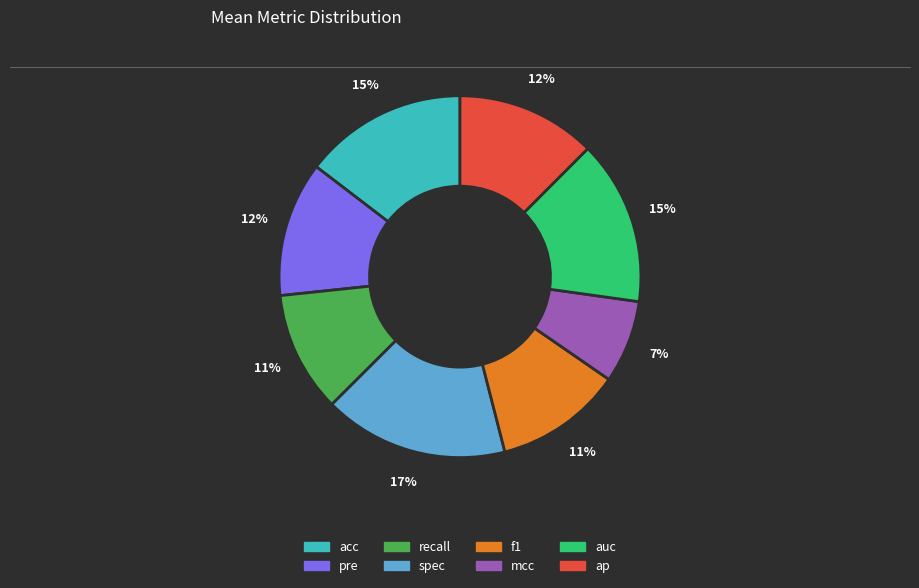

Is it true that spec is 17% of the pie?

True